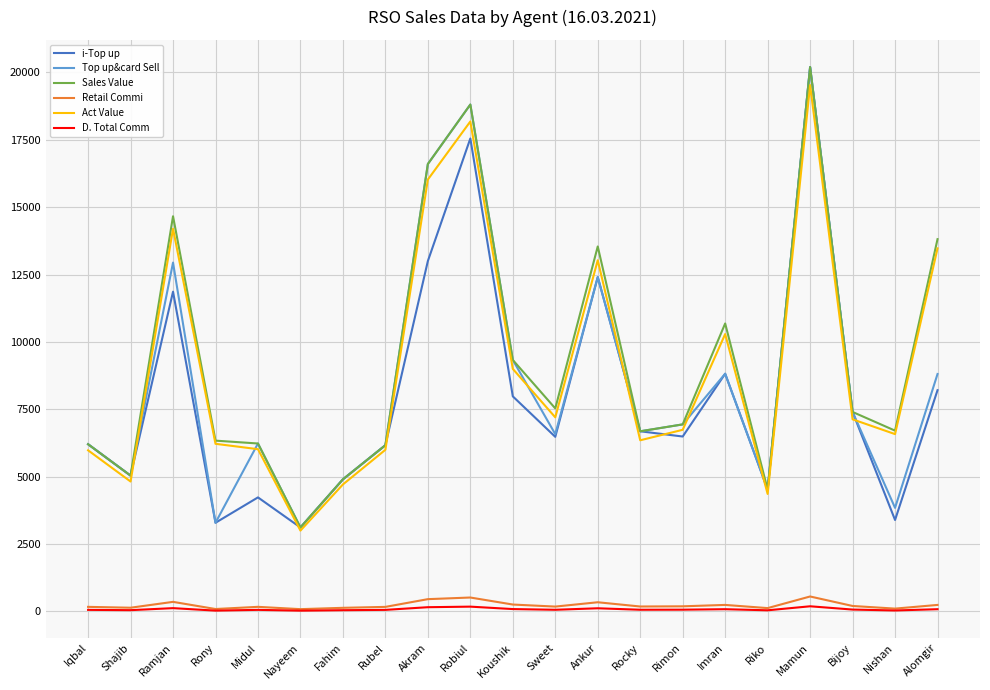

What is the maximum value for Act Value?

19529.5